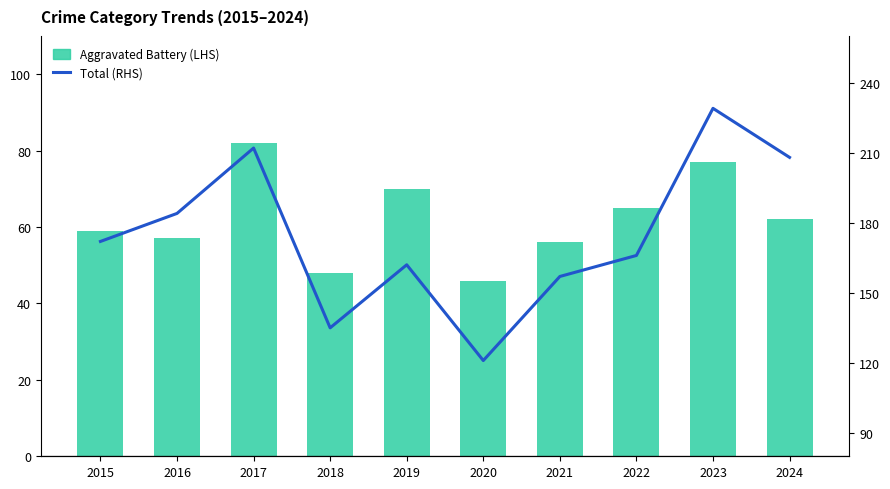

Which category has the lowest value in the Total series?

2020